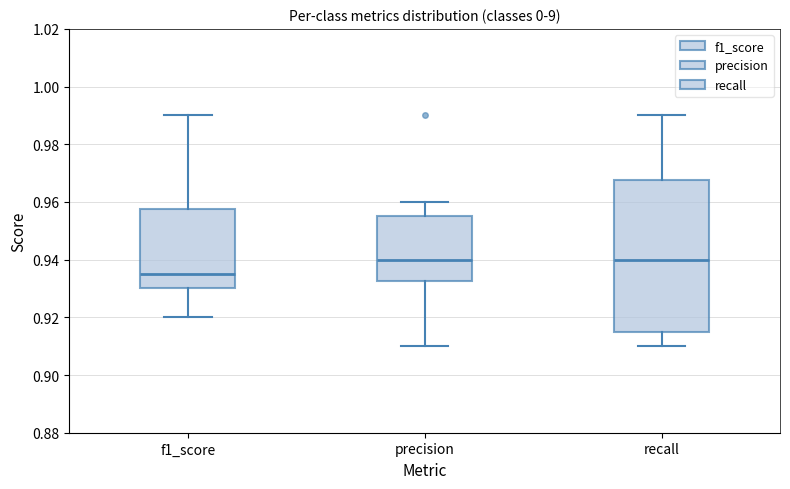

Reading left to right, read every box against the y-axis: the position of its median line, the range the box covers, and the ends of its whiskers. The values are not printed on the chart, so give them approximately, as read against the axis.

f1_score: median 0.936, box 0.930 to 0.958, whiskers 0.920 to 0.990
precision: median 0.940, box 0.932 to 0.956, whiskers 0.910 to 0.960
recall: median 0.940, box 0.916 to 0.968, whiskers 0.910 to 0.990